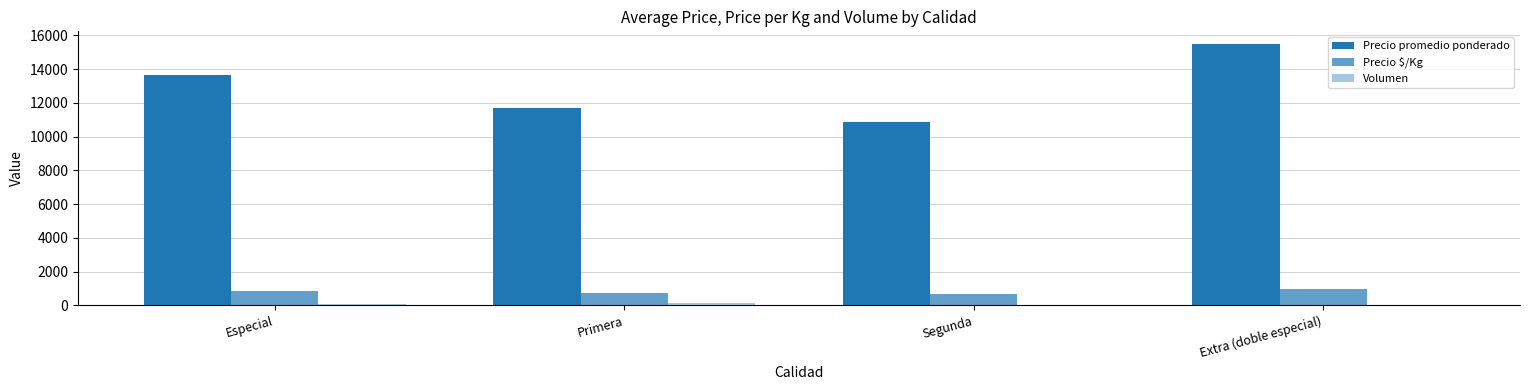

Count the Precio $/Kg values in the range 732 to 967.

3